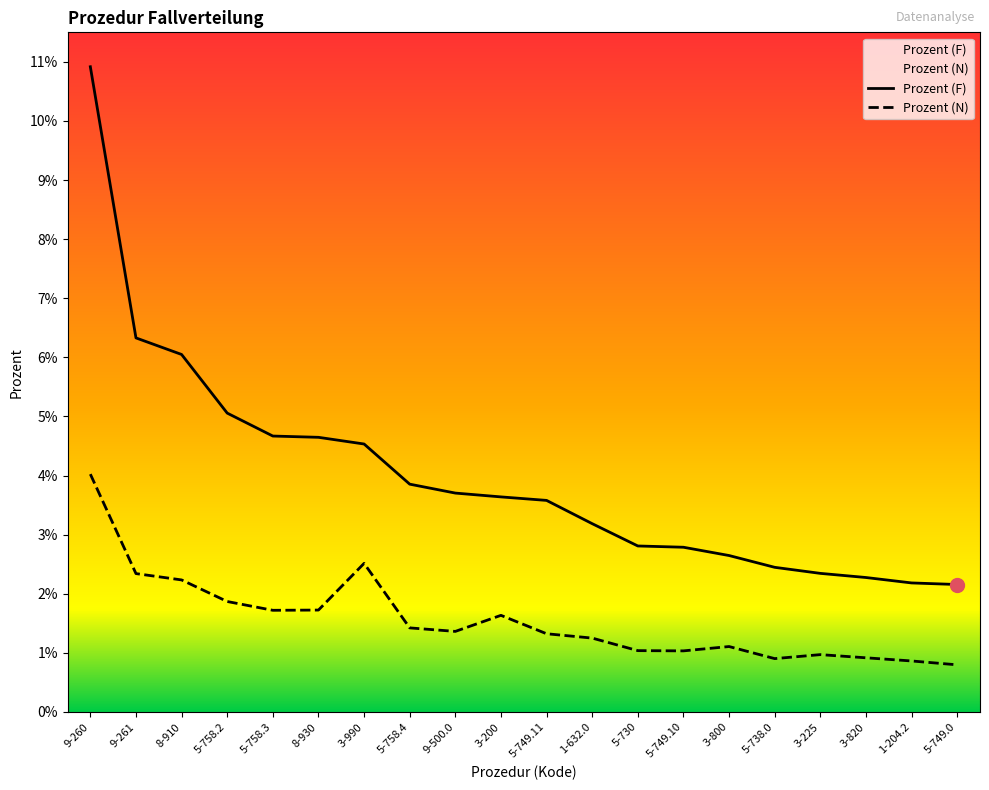

What is the total value across all series at 5-758.3?

0.1